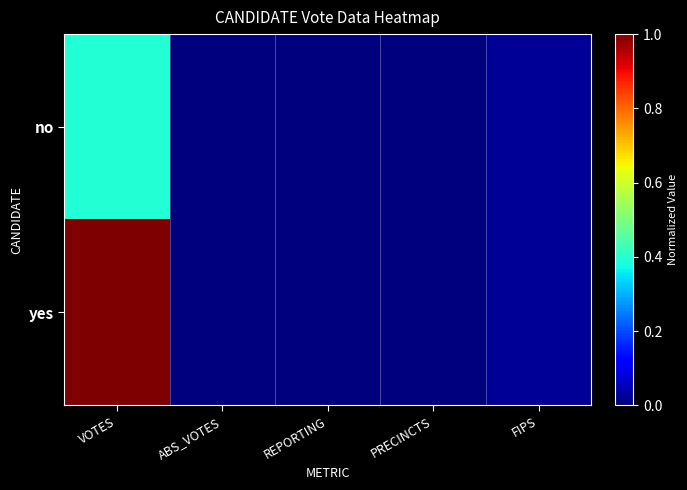

At which category is the sum across all series the highest?

VOTES